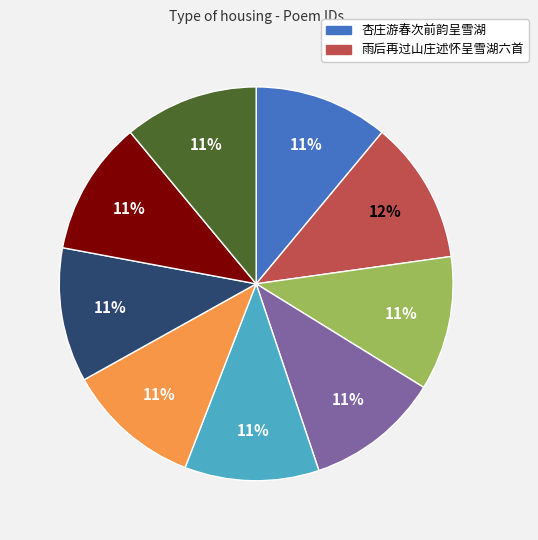

To the nearest percent, what is the average slice percentage?

11%